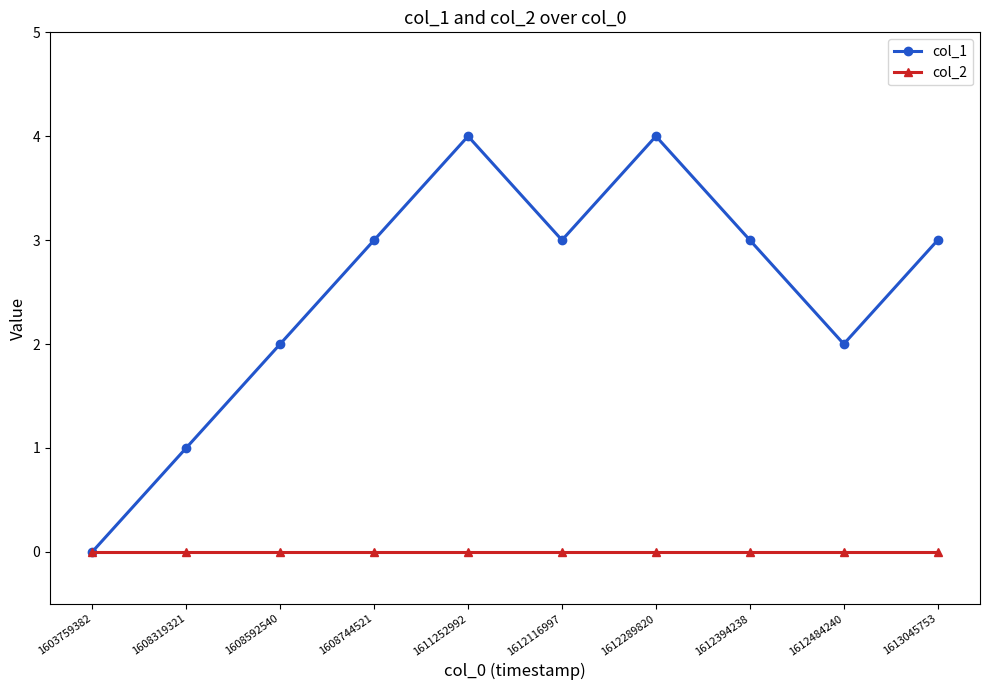

How many distinct data groups are displayed?

2